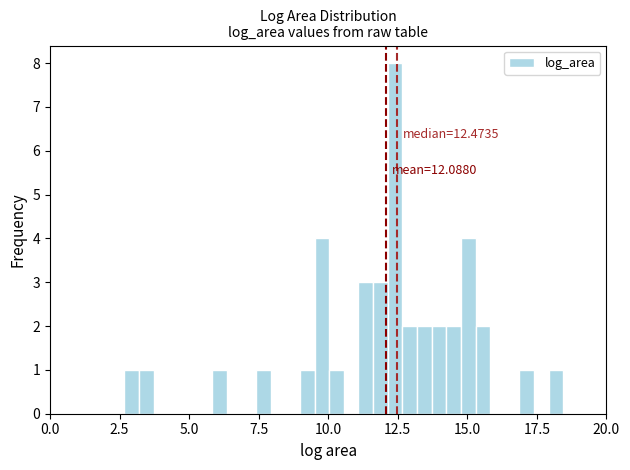

Around what value on the x-axis is the tallest bar? Give the approximate position of its centre, as read against the axis.

12.5